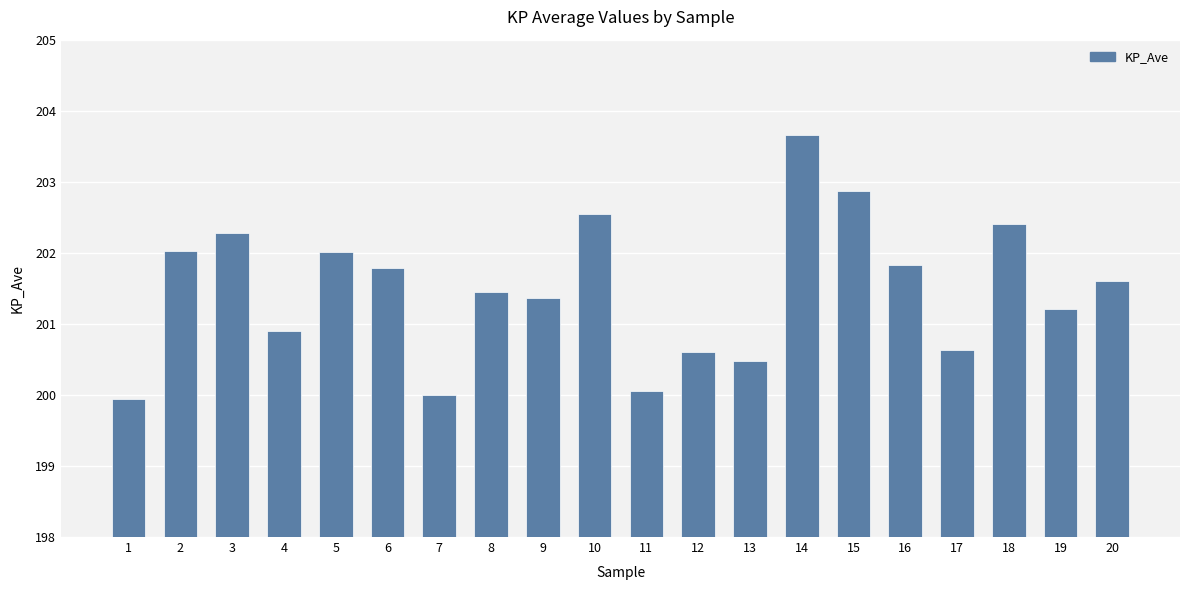

Which label corresponds to the largest value in the chart?

14